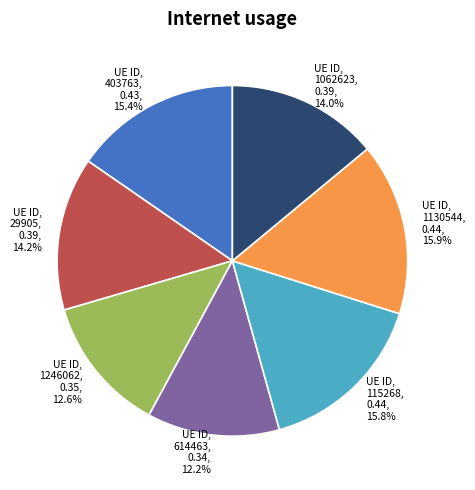

Which has a higher value, 1246062 or 403763?

403763